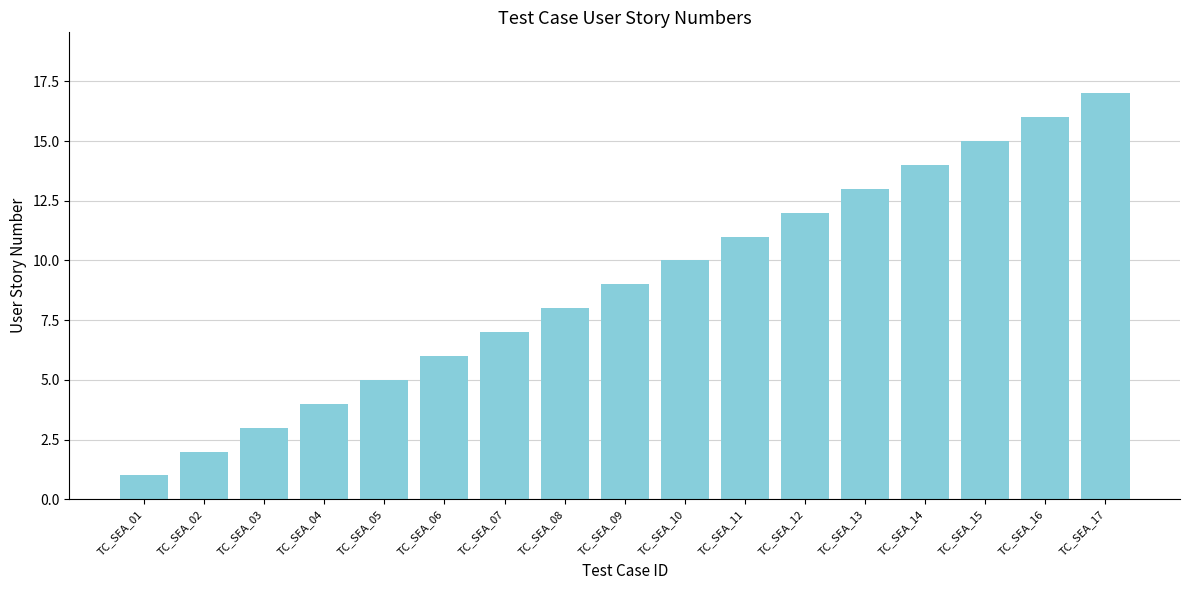

Is it true that the value at TC_SEA_11 is 5?

False